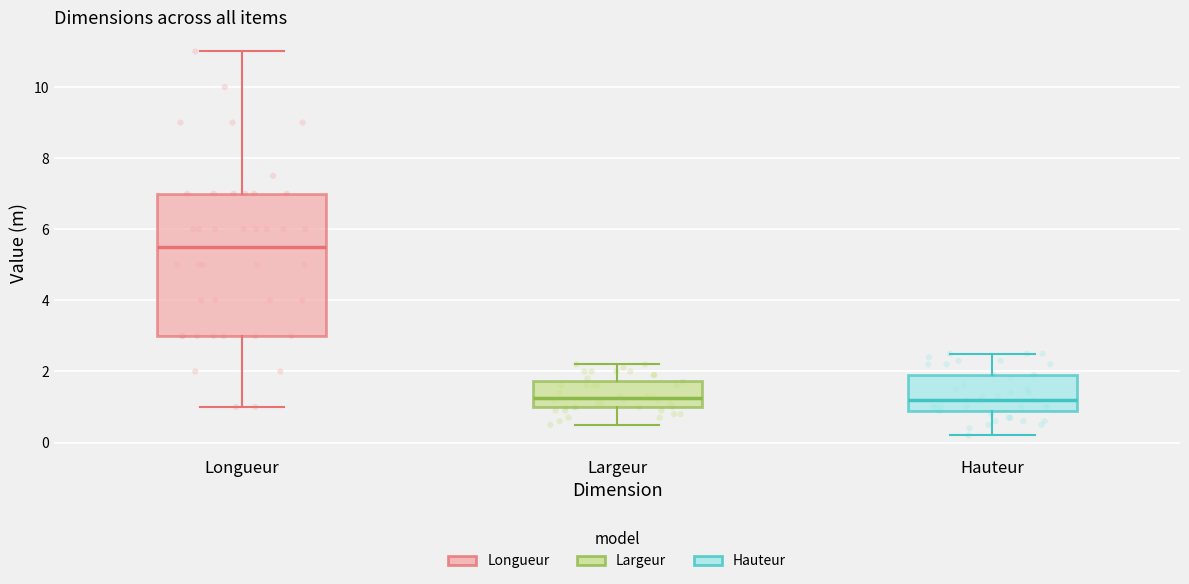

Where is the upper edge of the box for Hauteur on the y-axis? The values are not printed on the chart, so give them approximately, as read against the axis.

2.0